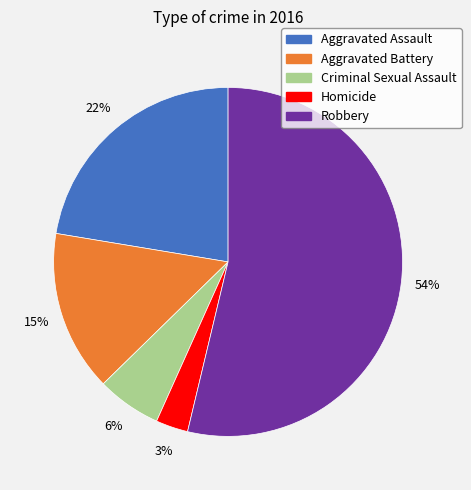

Count the number of slices in the pie.

5